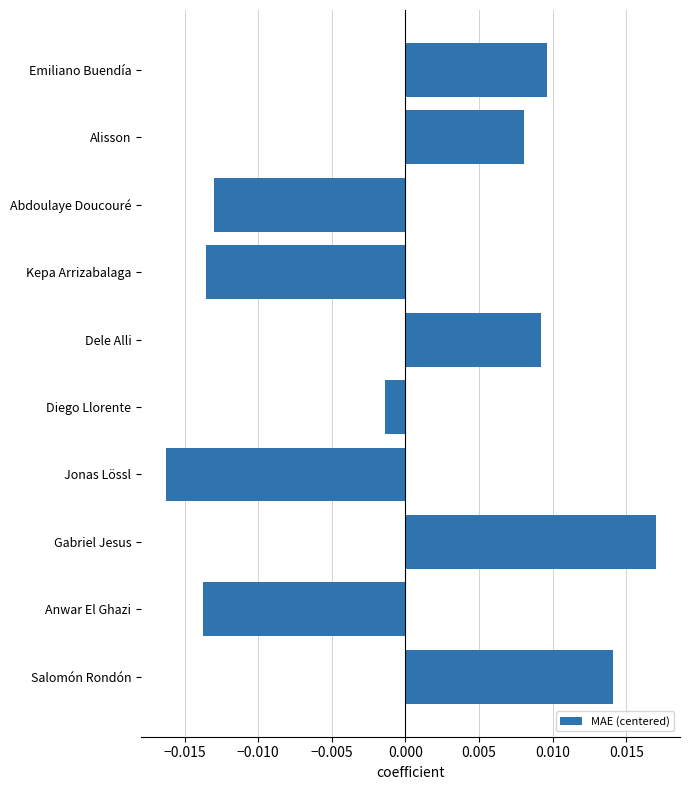

Where is the data nearest to the value 0?

Diego Llorente